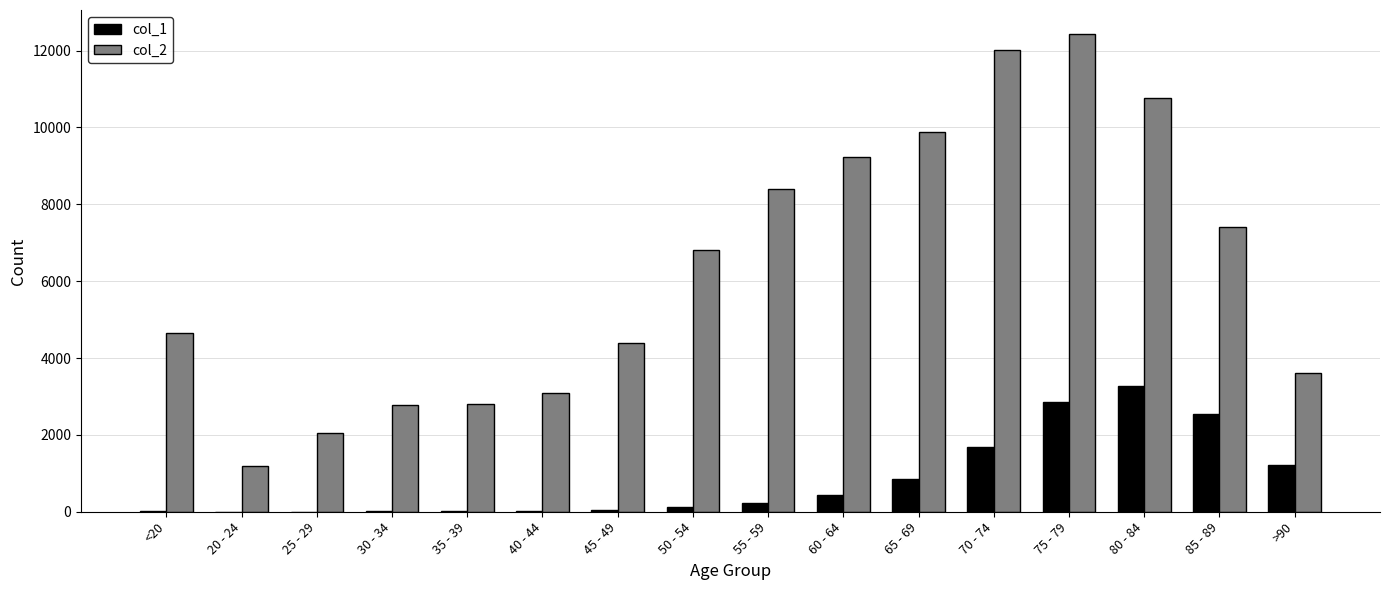

At which category is the sum across all series the highest?

75 - 79